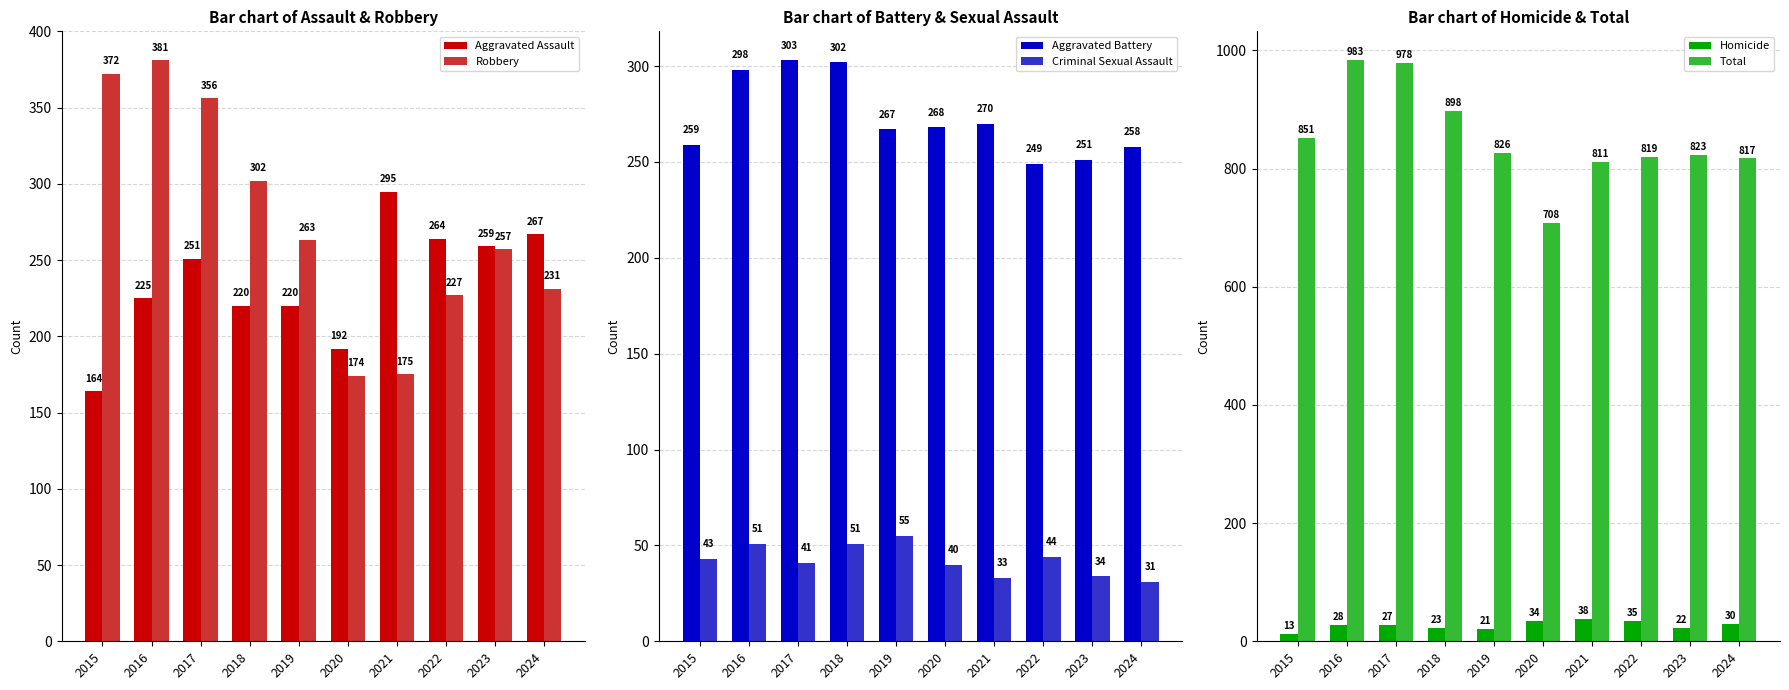

What is the difference between the highest and lowest values at 2021?

778